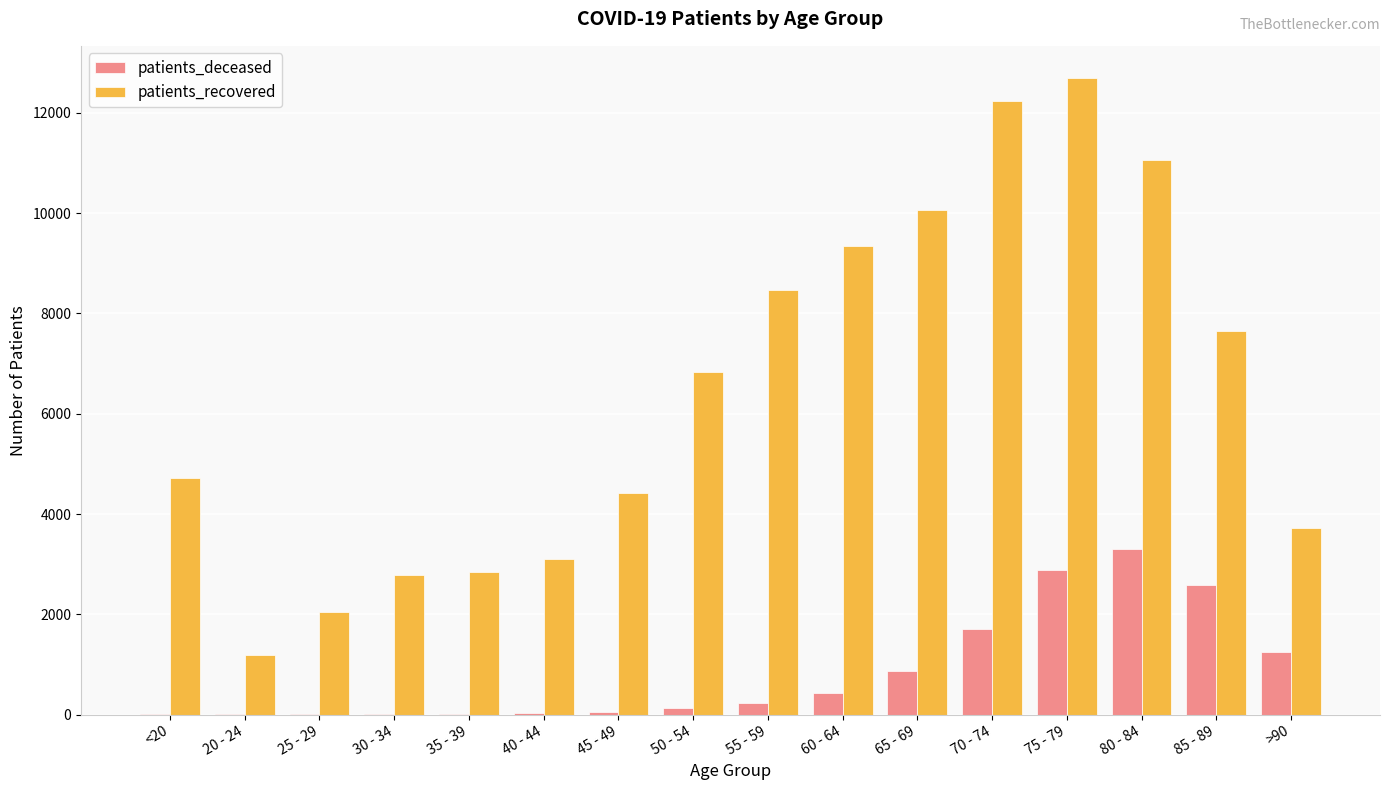

What is the sum of all patients_deceased values?

13508